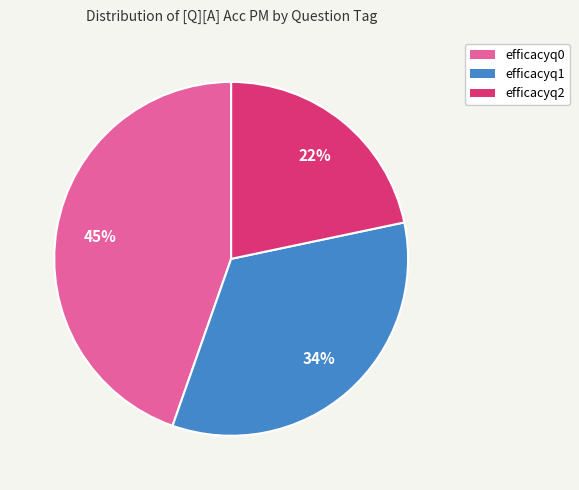

How many segments does this pie chart have?

3